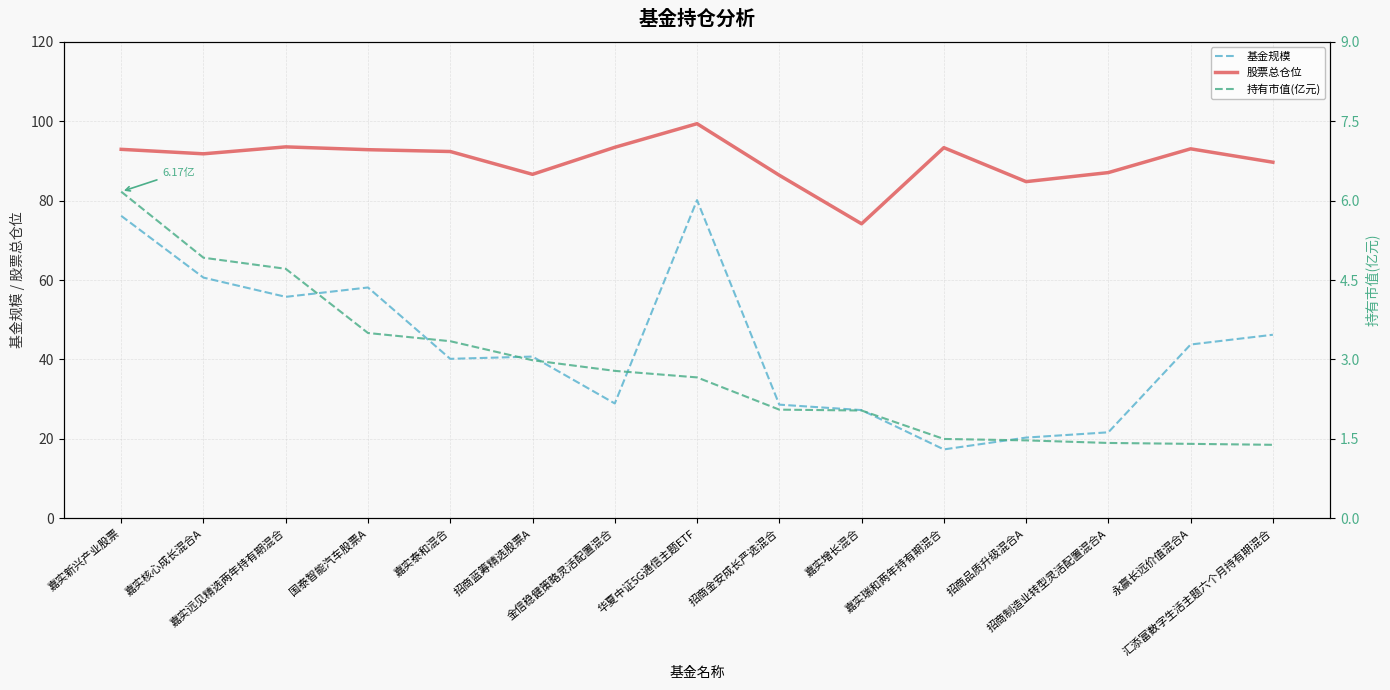

What are all the series names shown in the legend?

基金规模, 股票总仓位, 持有市值(亿元)